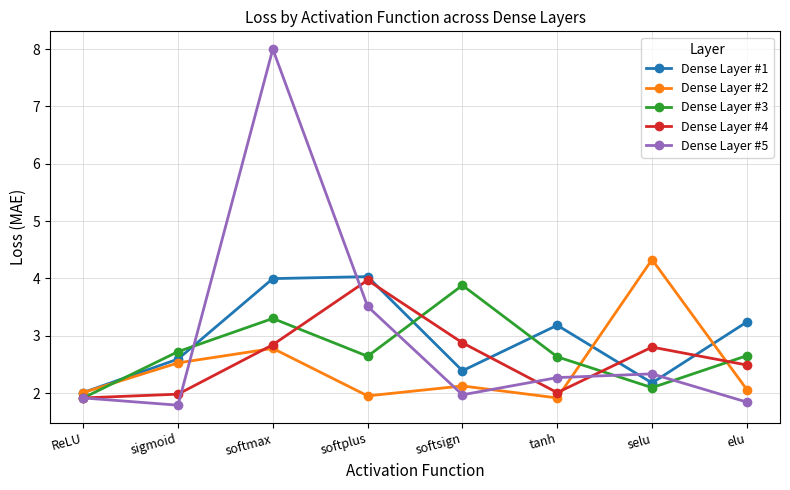

What is the difference between the second highest and second lowest values in the Dense Layer #4 series?

0.9